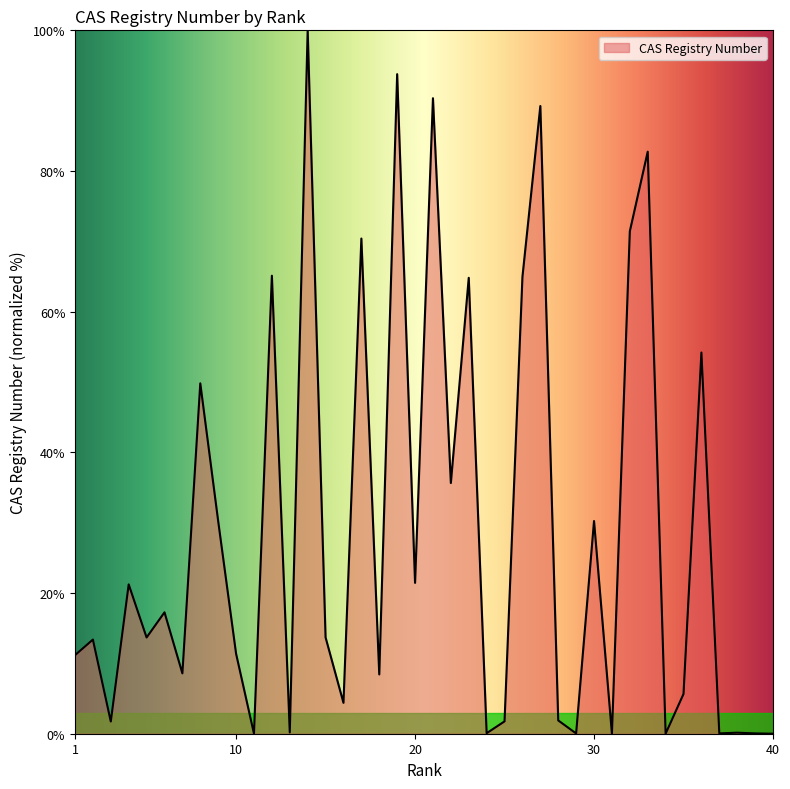

What is the greatest value displayed?

100.0